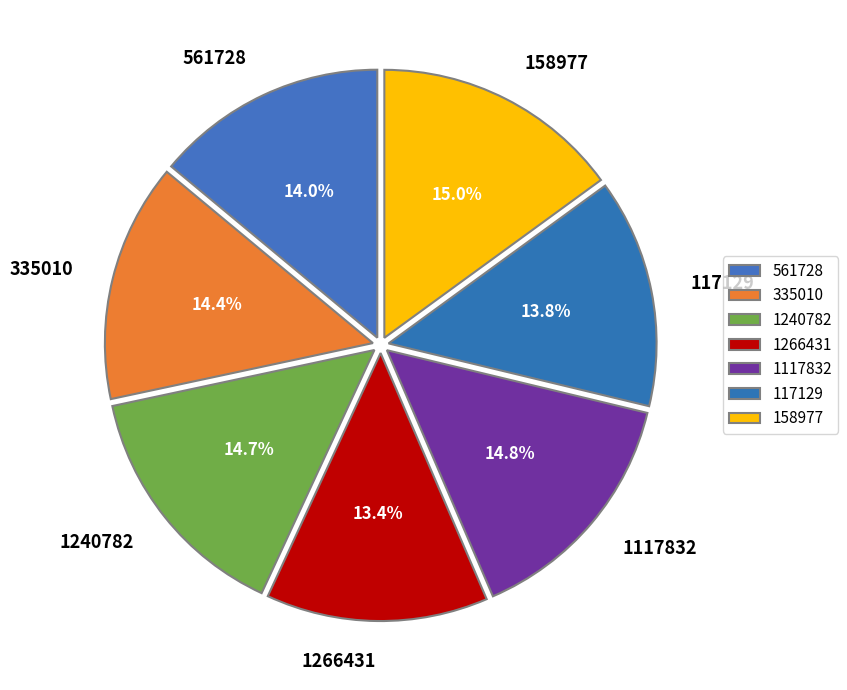

True or false: 335010 accounts for 14% of the total.

True